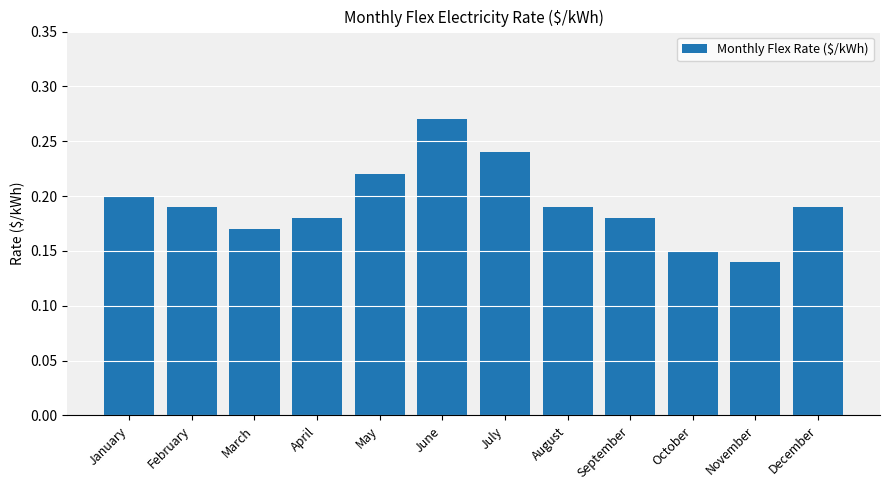

At which label is the value closest to 0?

November